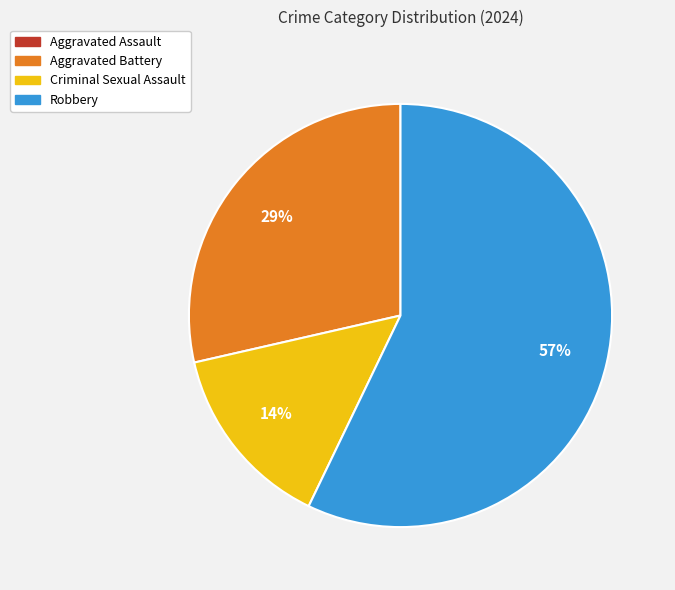

To the nearest percent, what percentage of the pie is Aggravated Battery?

29%